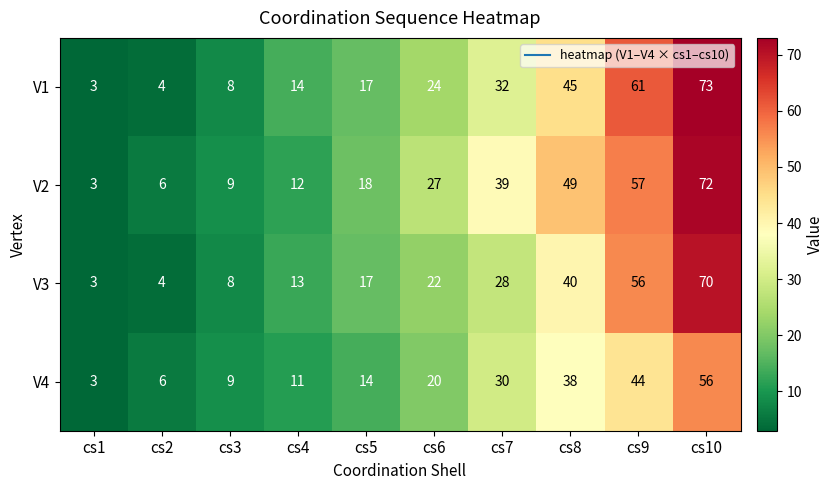

Is the value of V3 at cs8 greater than the value of V2 at cs7?

Yes